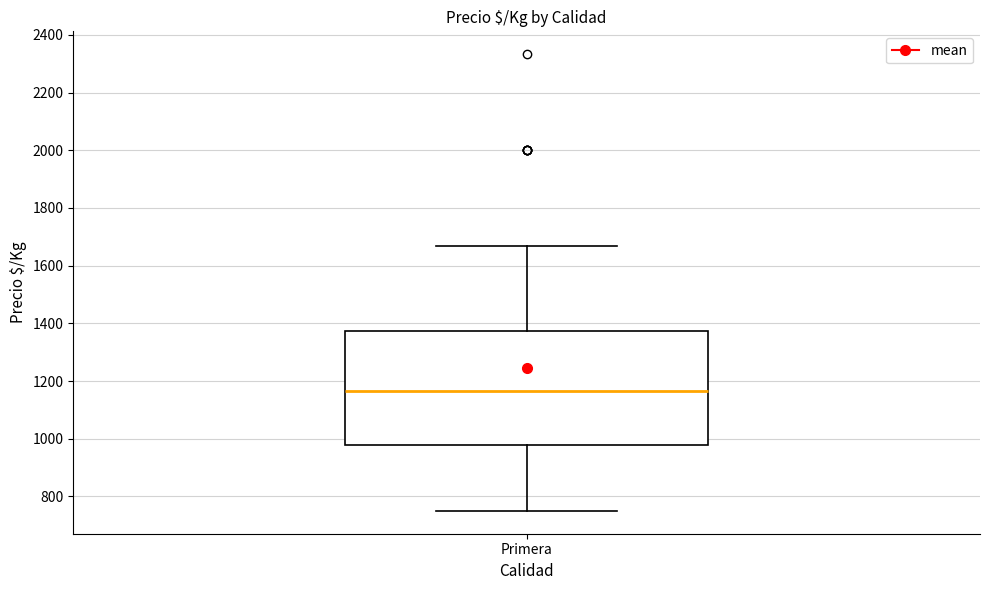

Where is the upper edge of the box for Primera on the y-axis? The values are not printed on the chart, so give them approximately, as read against the axis.

1380